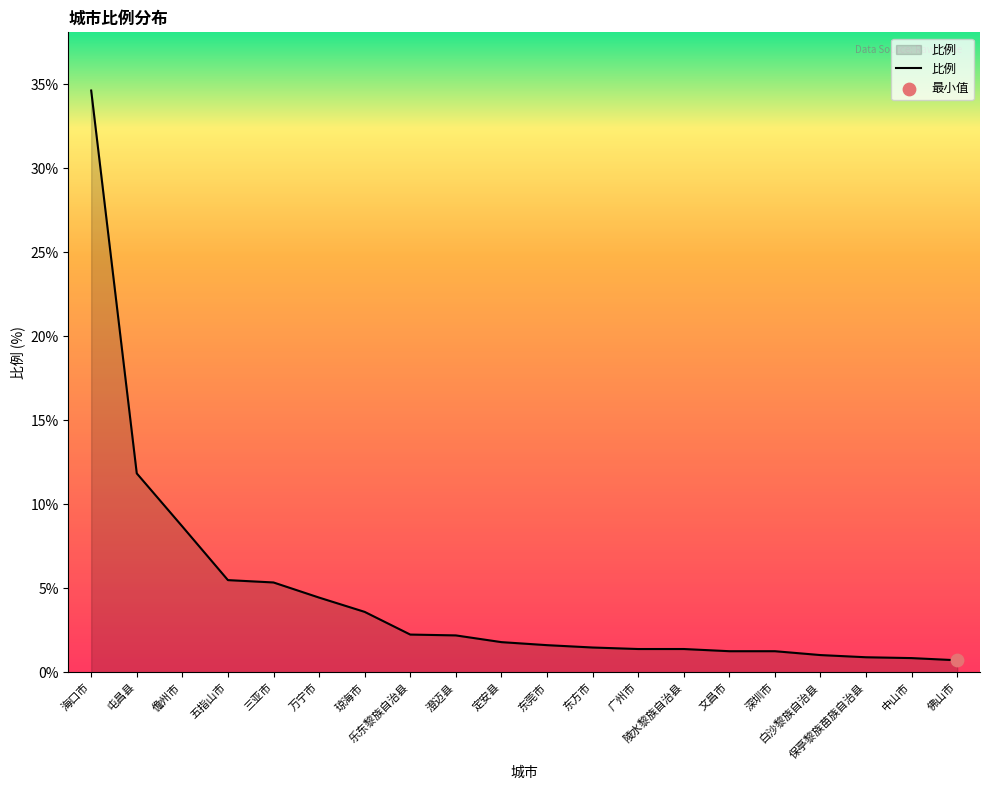

Which has a higher value, 儋州市 or 陵水黎族自治县?

儋州市